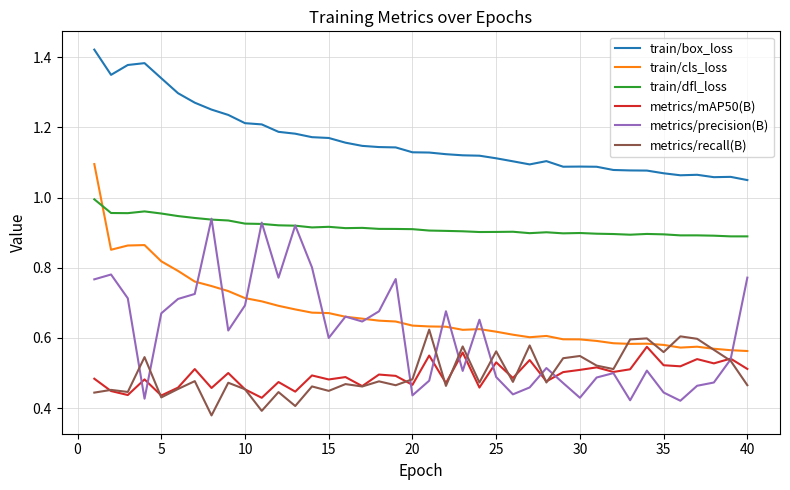

List the series in order of their peak value, highest first.

train/box_loss, train/cls_loss, train/dfl_loss, metrics/precision(B), metrics/recall(B), metrics/mAP50(B)